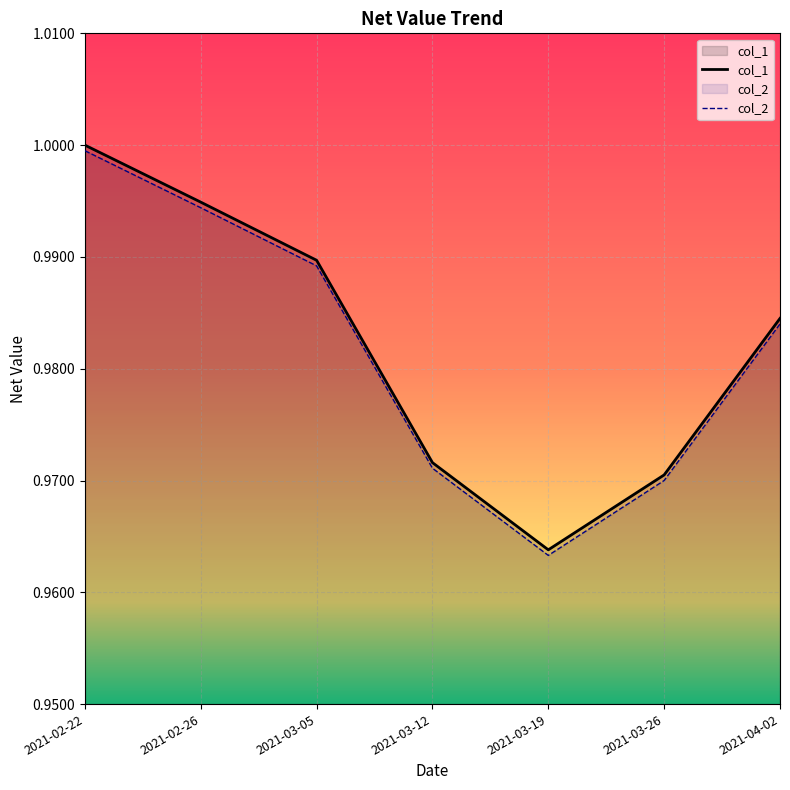

Rank the series by their average value, from lowest to highest.

col_2, col_1